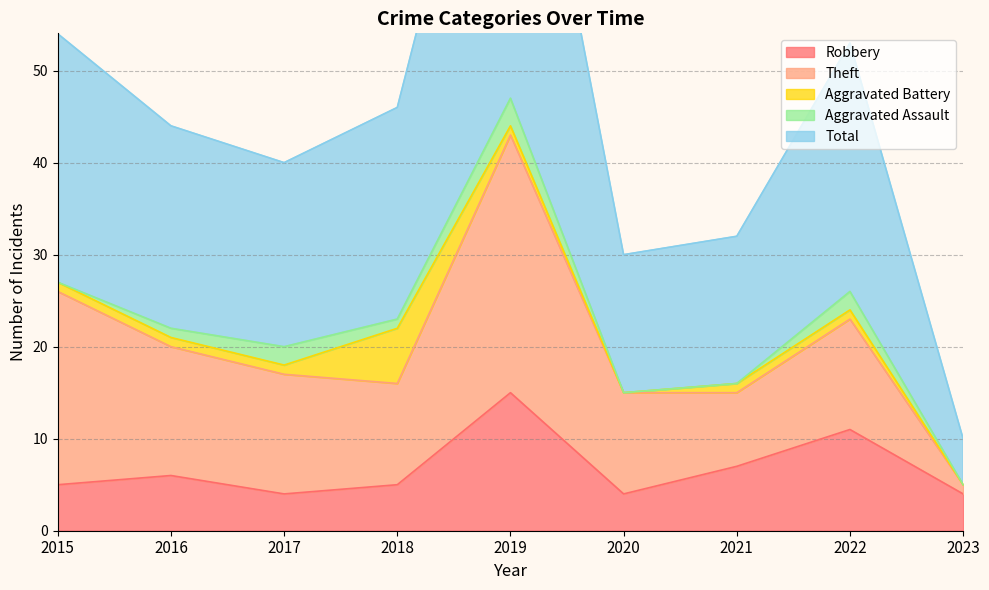

In Total, how many points are lower than both neighbors (excluding endpoints)?

2